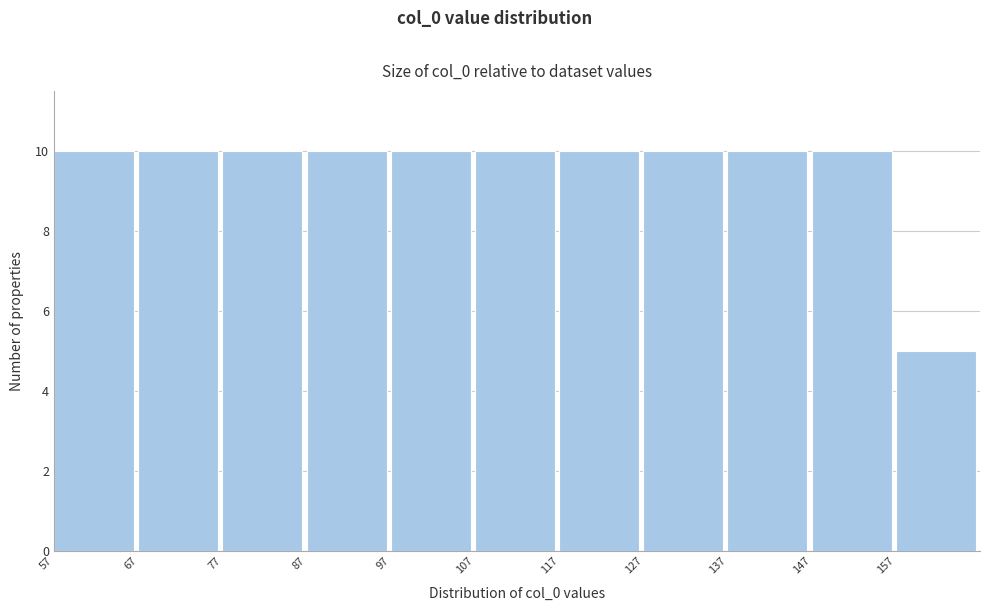

Reading left to right, list every bar in this chart as the range it spans on the x-axis followed by its height. The values are not printed on the chart, so give them approximately, as read against the axis.

57 to 67: 10
67 to 77: 10
77 to 87: 10
87 to 97: 10
97 to 107: 10
107 to 117: 10
117 to 127: 10
127 to 137: 10
137 to 147: 10
147 to 157: 10
157 to 167: 5